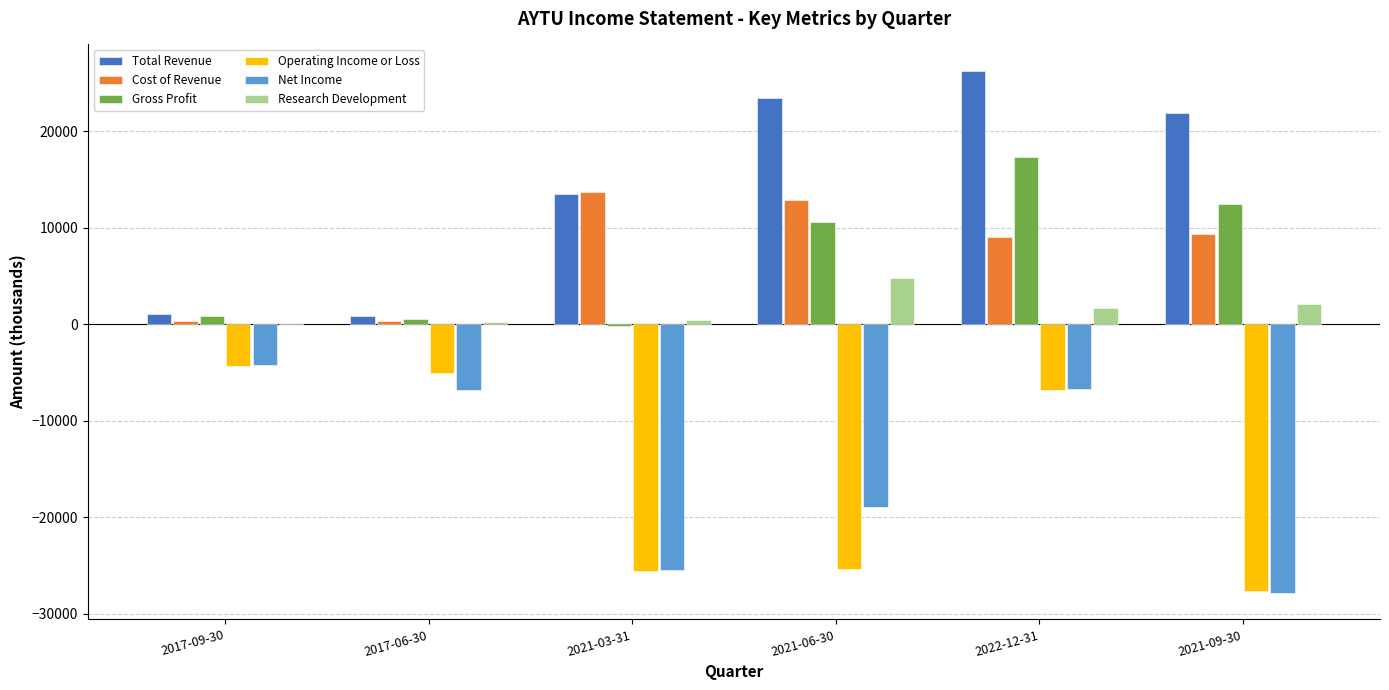

At which category does the chart reach its peak across all series?

2022-12-31